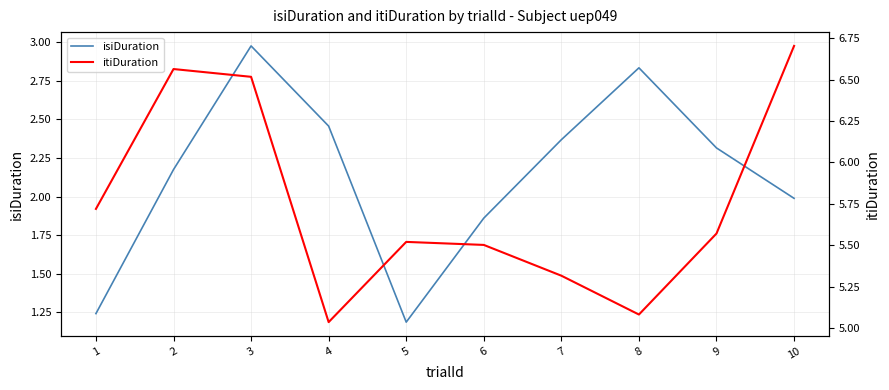

At which category does isiDuration reach its first local valley?

5